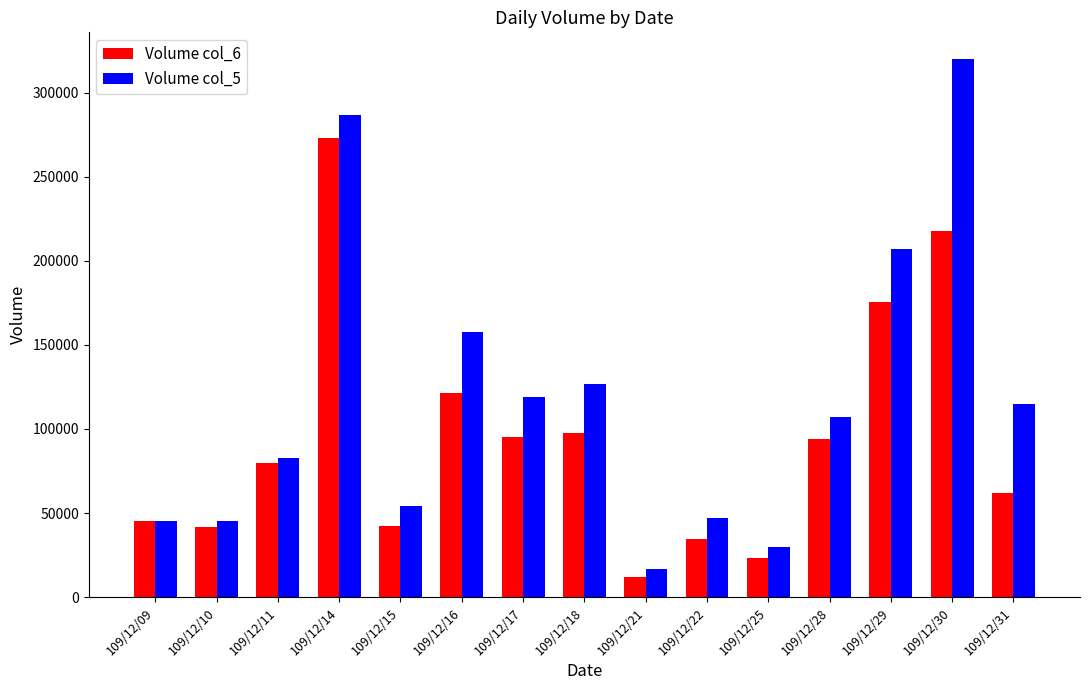

What is the value of the Volume col_5 bar at the 8th from the left?

127000